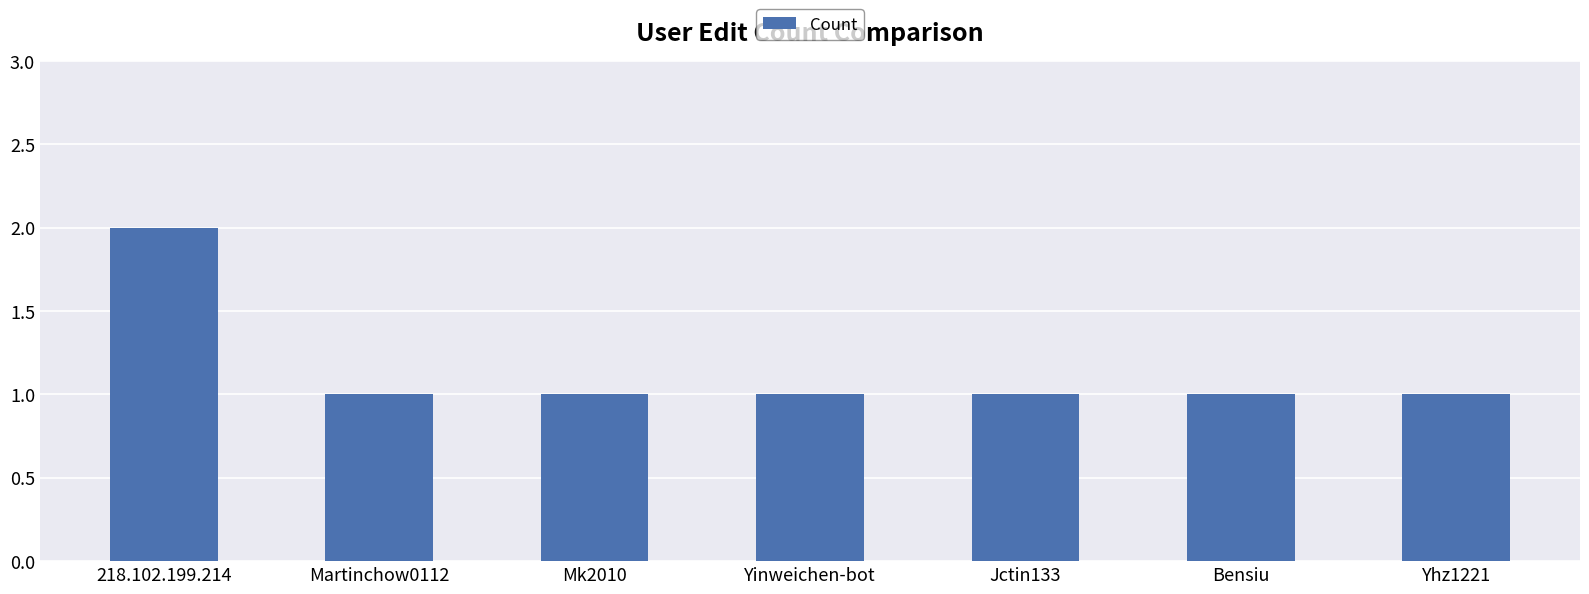

What is the value of the 1st bar from the left?

2